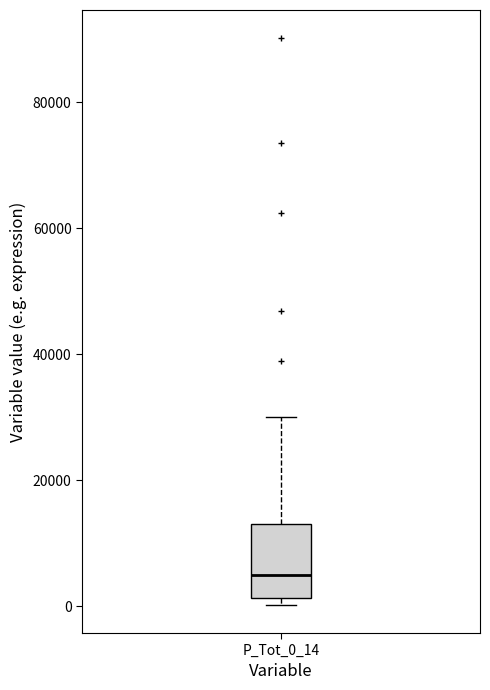

Transcribe this box plot: give where the median line is, the range the box spans, and where the two whiskers end, as read against the y-axis. The values are not printed on the chart, so give them approximately, as read against the axis.

median 6000, box 2000 to 14000, whiskers 0 to 30000